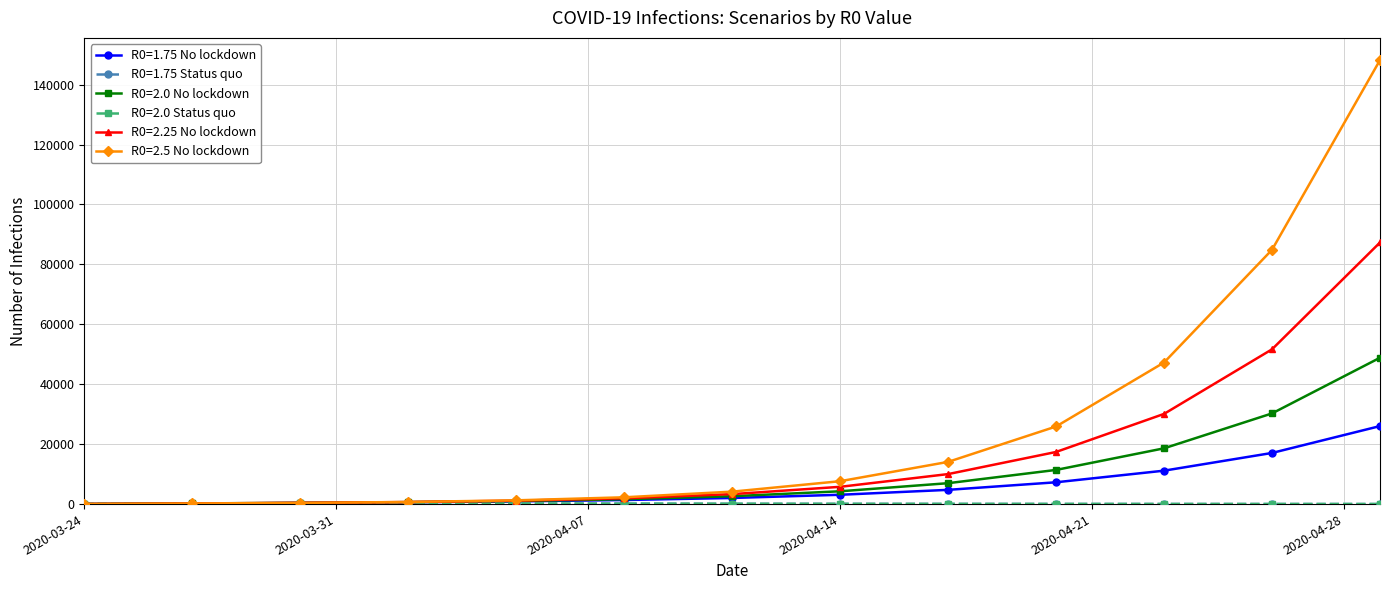

Which series has the largest range (max minus min)?

R0=2.5 No lockdown